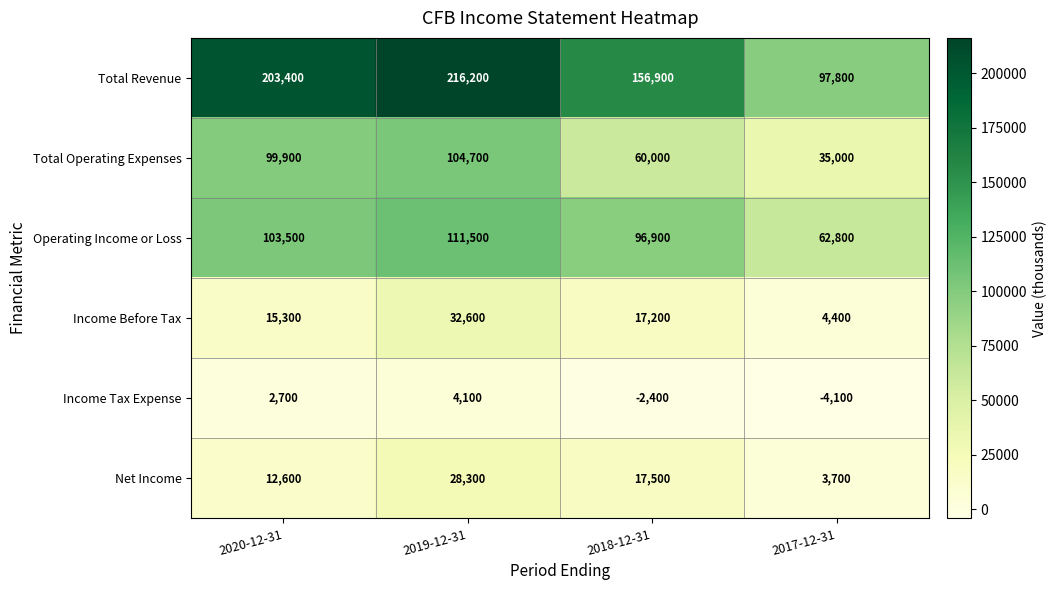

Is the value of Operating Income or Loss at 2020-12-31 greater than the value of Income Before Tax at 2019-12-31?

Yes